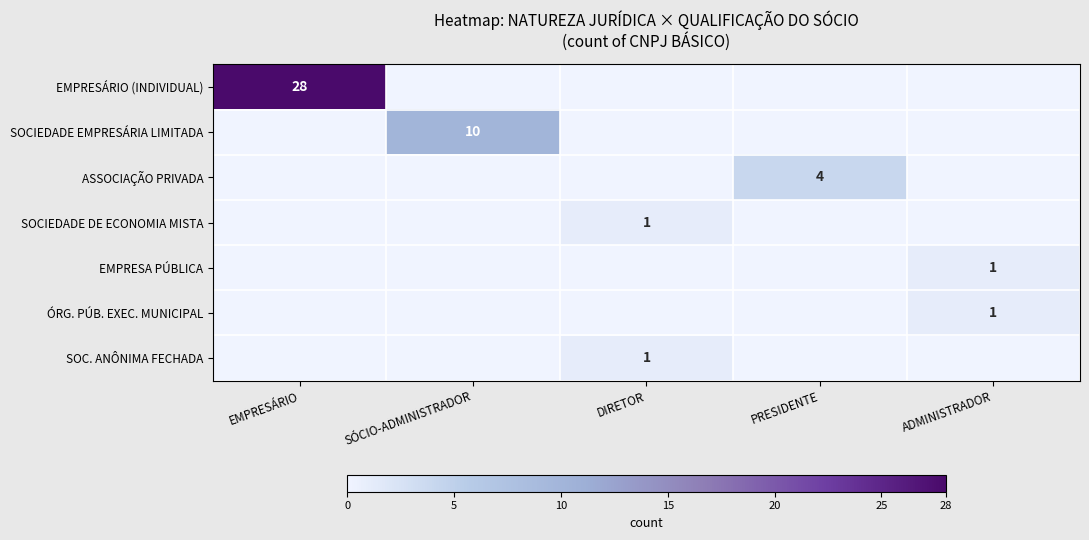

The ASSOCIAÇÃO PRIVADA series shows 7 at PRESIDENTE. True or false?

False